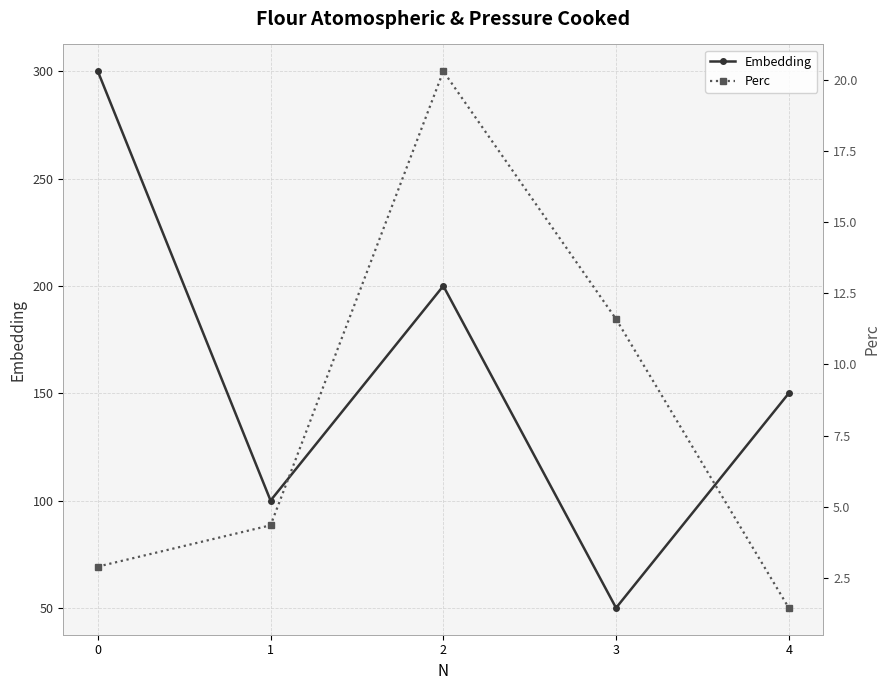

What is the value of the Perc point at the 5th from the left?

1.4